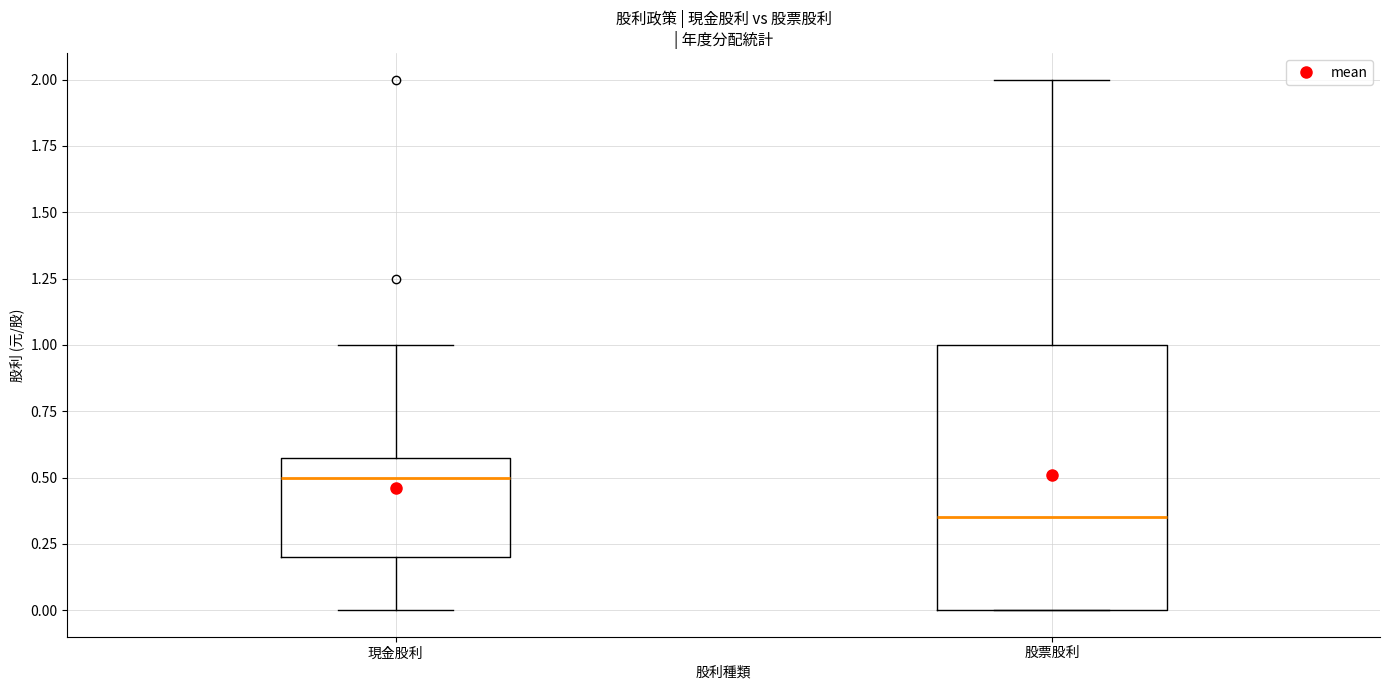

Which box has the highest median line?

現金股利